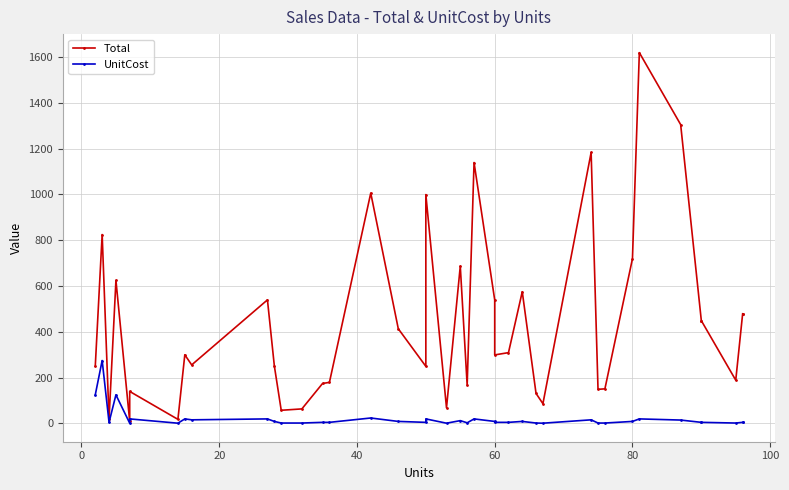

True or false: UnitCost has a value of 6.0 at 33.

False